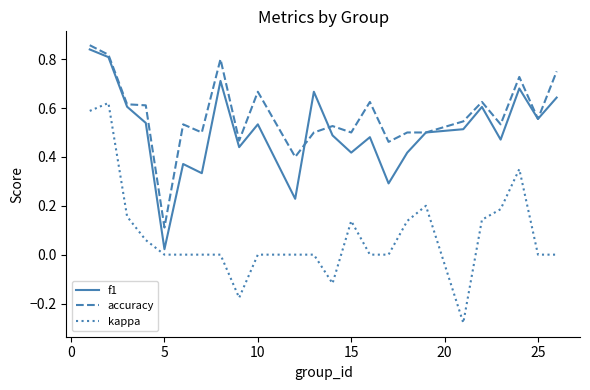

Which series has the widest spread of values?

kappa